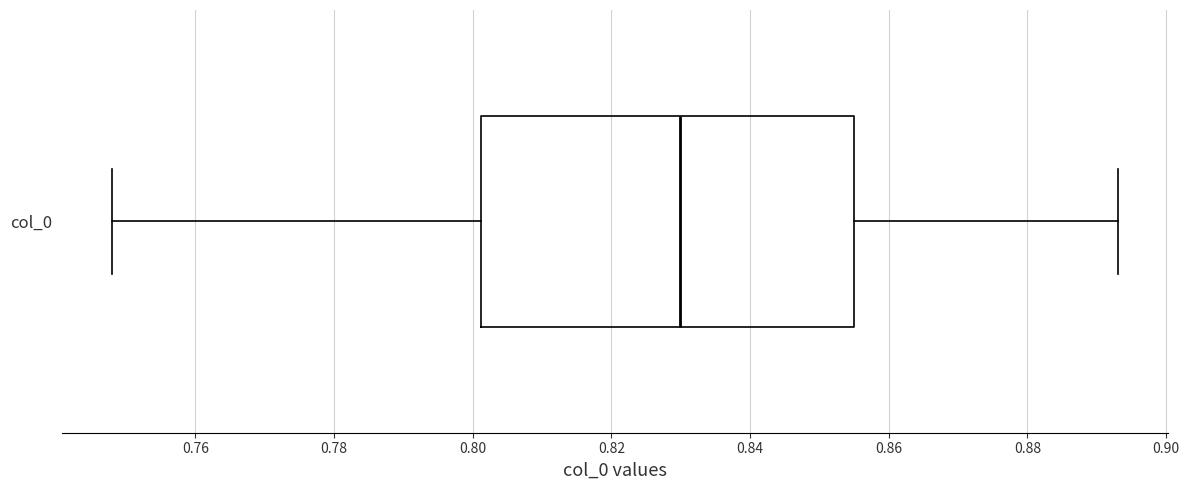

Transcribe this box plot: give where the median line is, the range the box spans, and where the two whiskers end, as read against the x-axis. The values are not printed on the chart, so give them approximately, as read against the axis.

median 0.830, box 0.802 to 0.856, whiskers 0.748 to 0.894